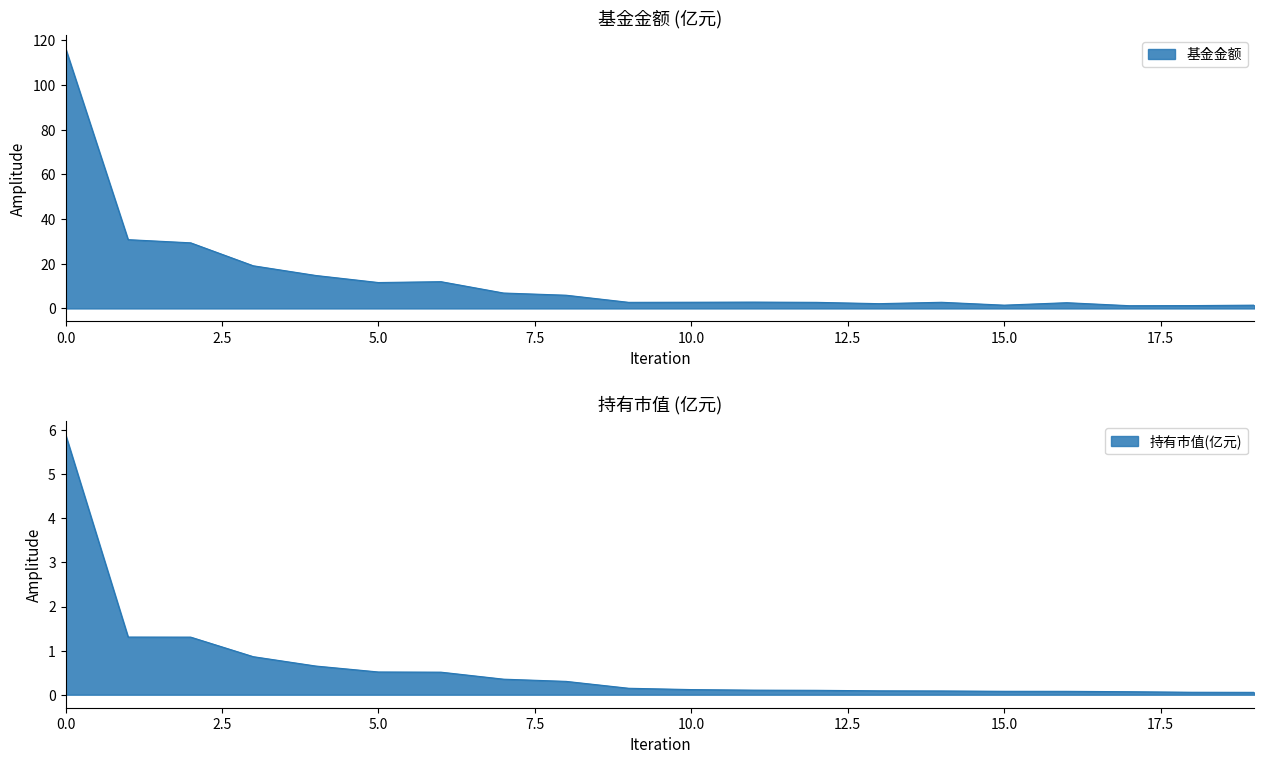

Reading left to right, extract all data points from this chart.

基金金额: 116.4	30.8	29.4	19.1	14.8	11.6	12.0	6.9	5.9	2.7	2.8	2.8	2.7	2.1	2.8	1.5	2.6	1.2	1.3	1.5
持有市值(亿元): 5.9	1.3	1.3	0.9	0.7	0.5	0.5	0.4	0.3	0.1	0.1	0.1	0.1	0.1	0.1	0.1	0.1	0.1	0.1	0.1